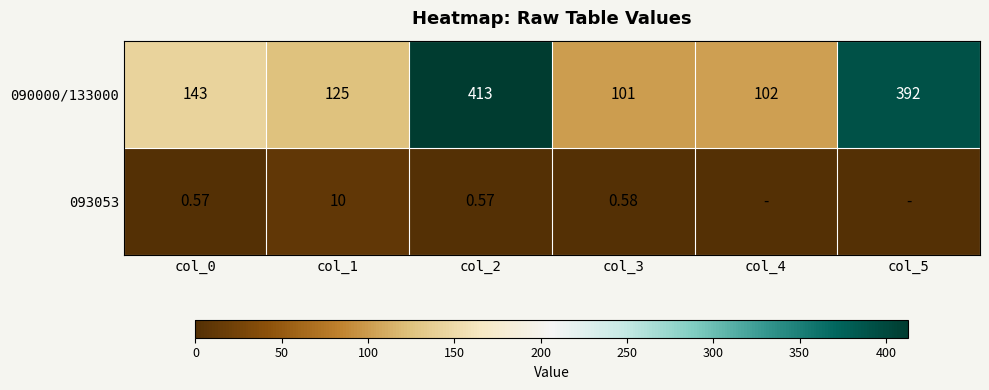

Is it true that 090000/133000 equals 26.6 at col_3?

False